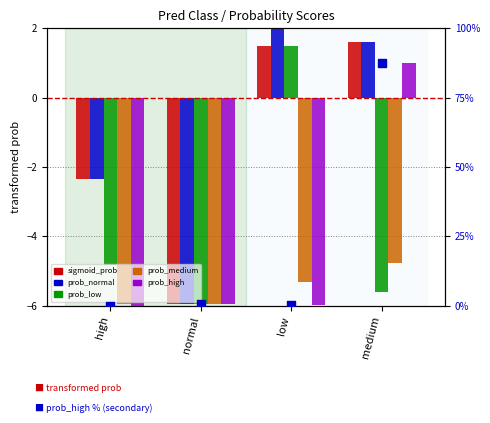

What are all the series names shown in the legend?

sigmoid_prob, prob_normal, prob_low, prob_medium, prob_high, prob_high %